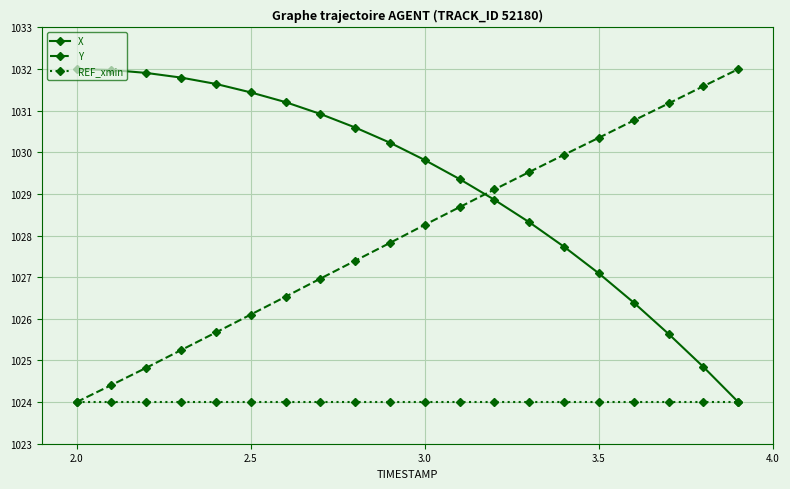

Which series has the largest total across all categories?

X